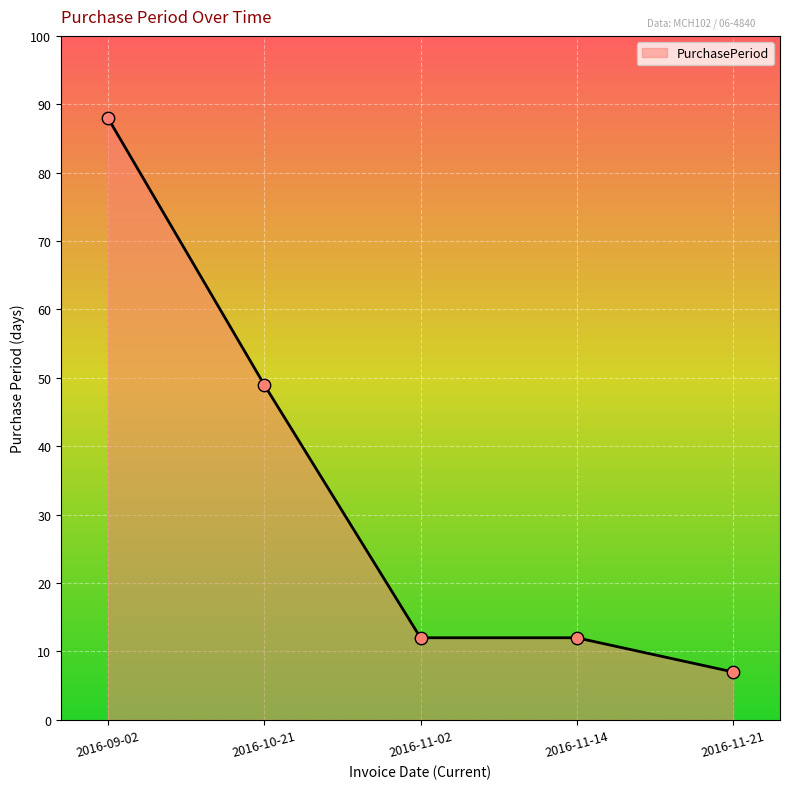

What is the ratio of the value at 2016-09-02 to the value at 2016-11-02?

7.3